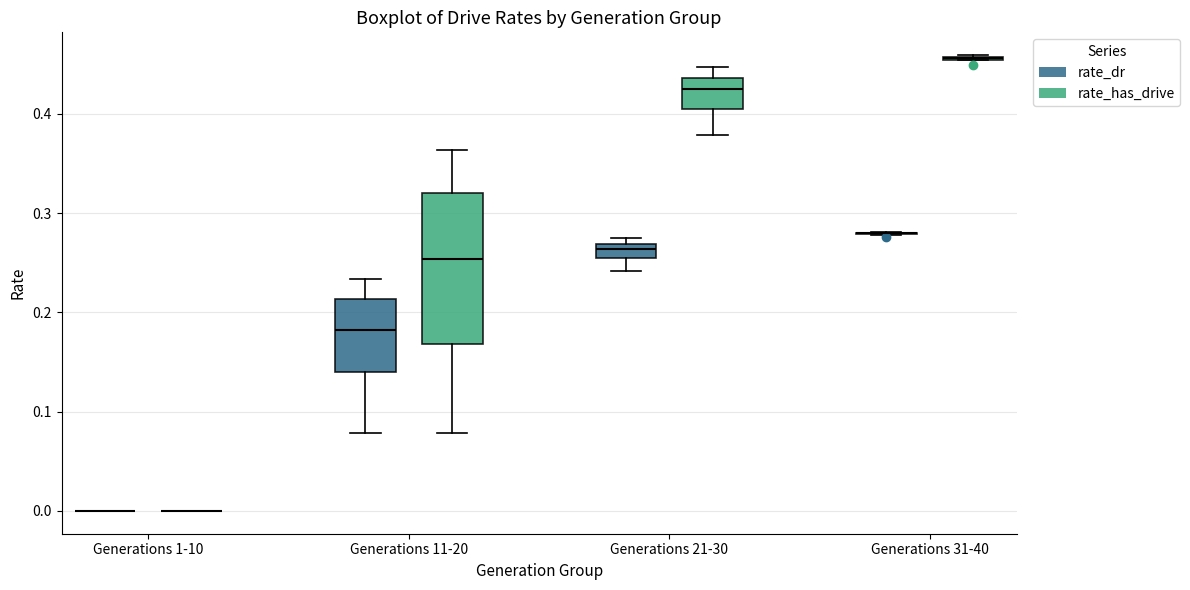

Where does the upper whisker of the box for Generations 11-20 (rate_has_drive) end on the y-axis? The values are not printed on the chart, so give them approximately, as read against the axis.

0.36